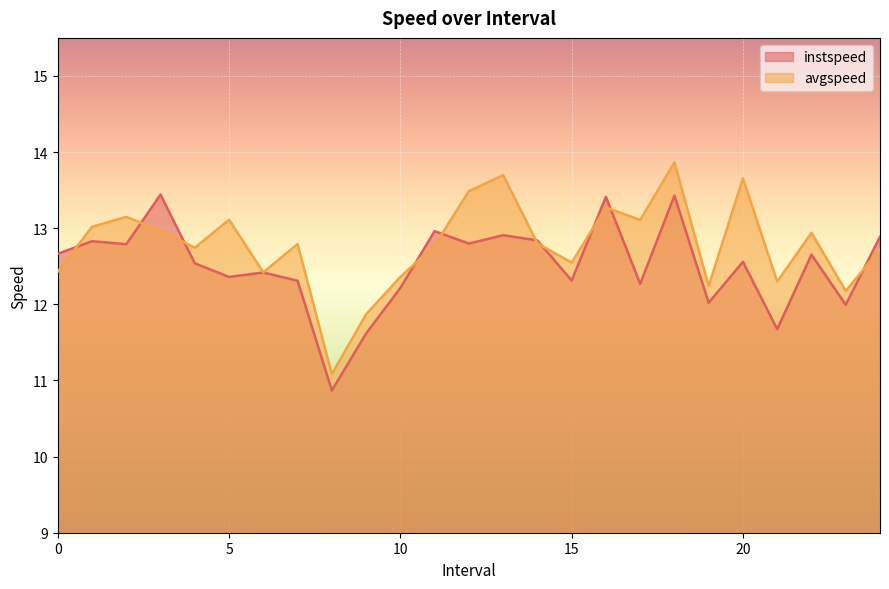

What is the maximum value for instspeed?

13.4